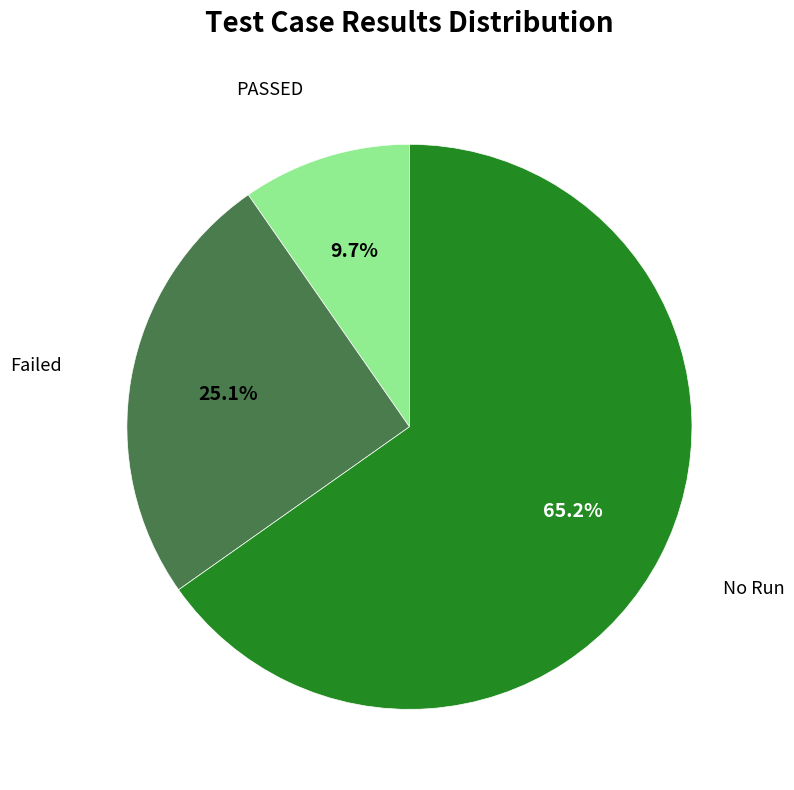

Does any single category account for the majority?

Yes